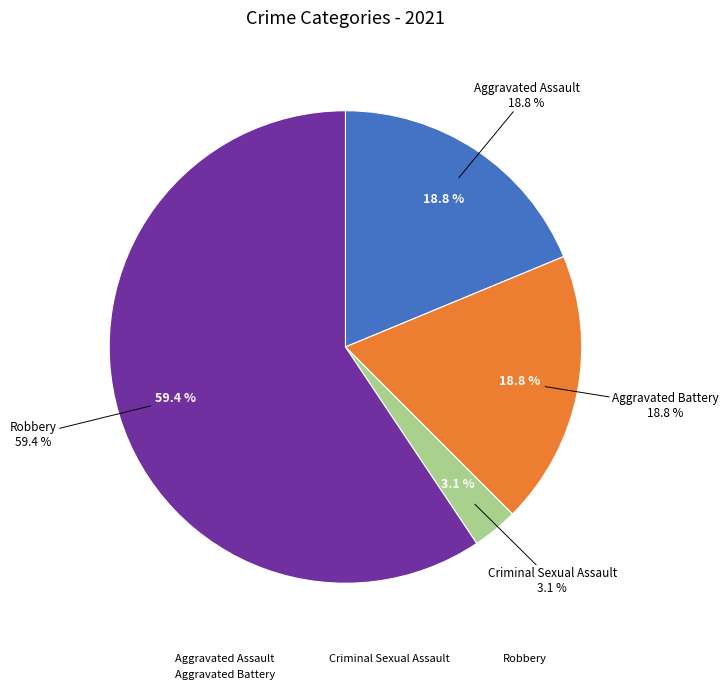

What is the ratio of the value at Aggravated Assault to the value at Aggravated Battery?

1.0